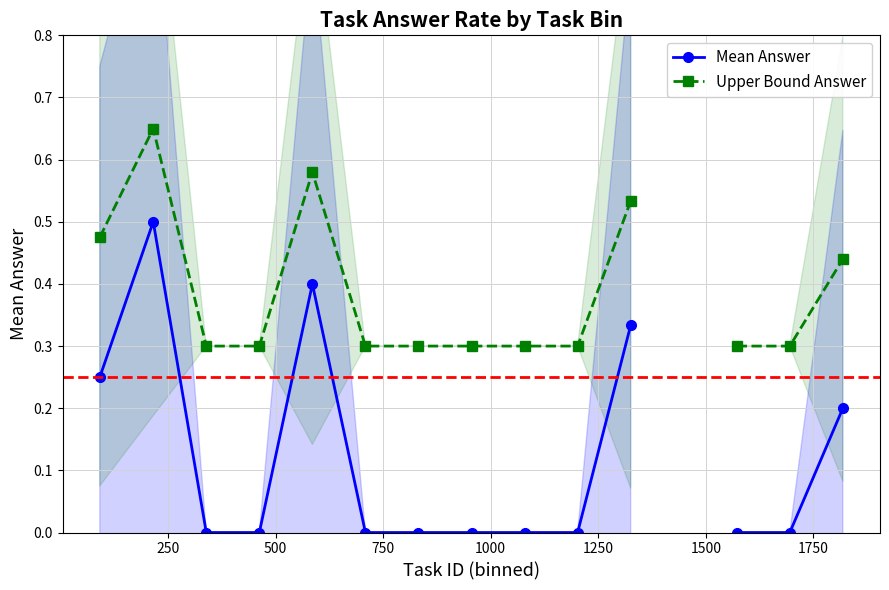

Rank the series by their average value, from lowest to highest.

Mean Answer, Upper Bound Answer